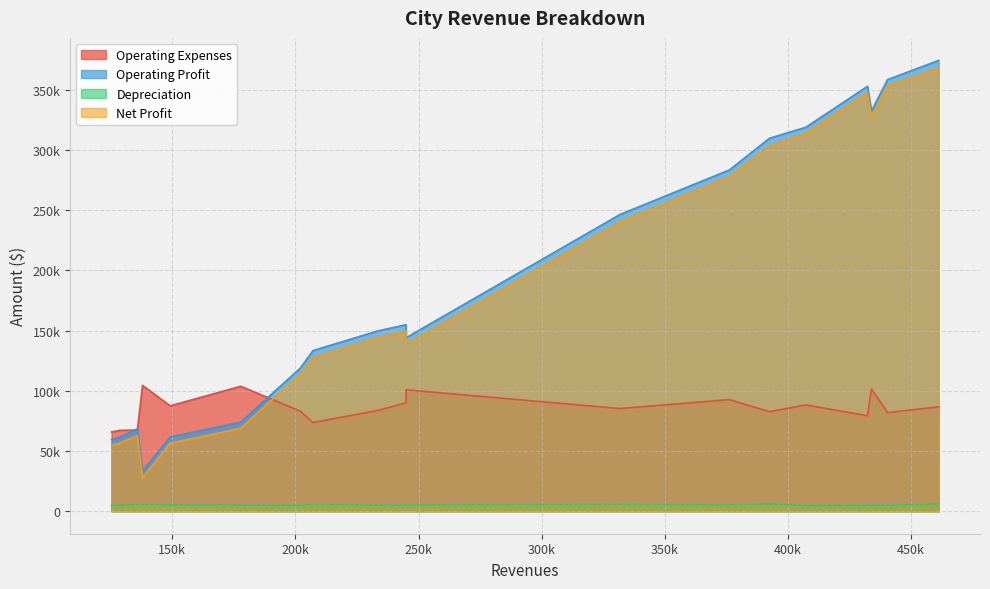

How many categories are shown in the chart?

19